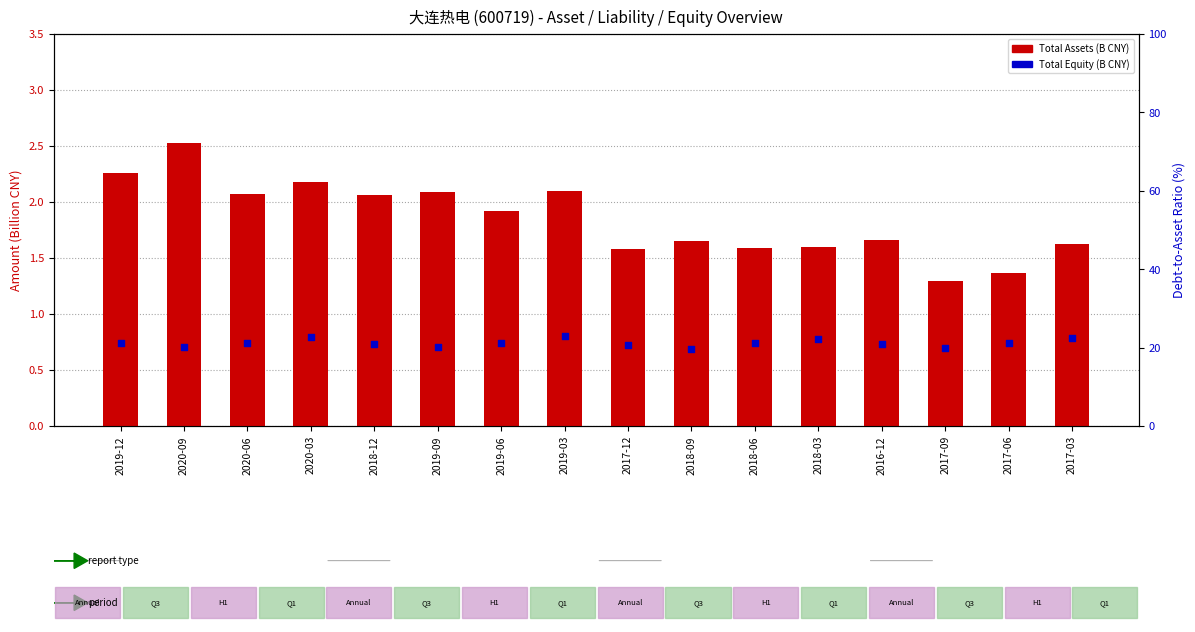

Which series has the largest total across all categories?

Total Assets (B CNY)